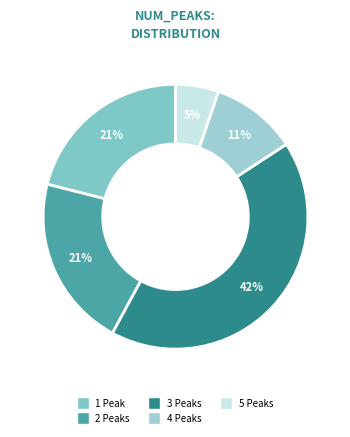

The 4 slice represents 11% of the pie. True or false?

True